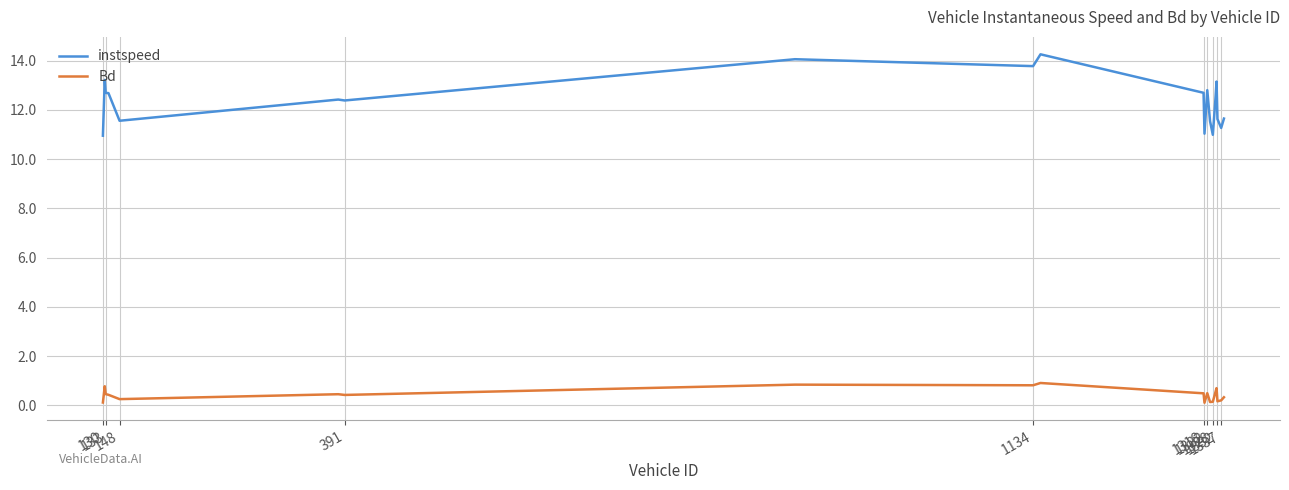

What is the maximum value for instspeed?

14.3